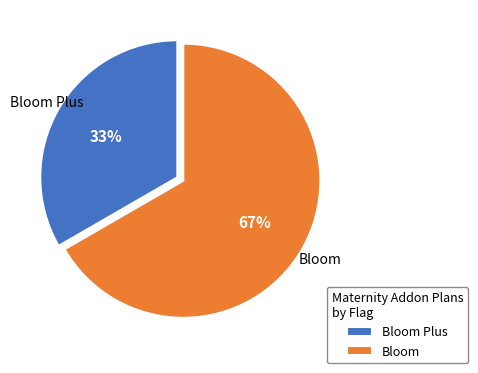

What percentage is the Bloom slice, to the nearest percent?

67%